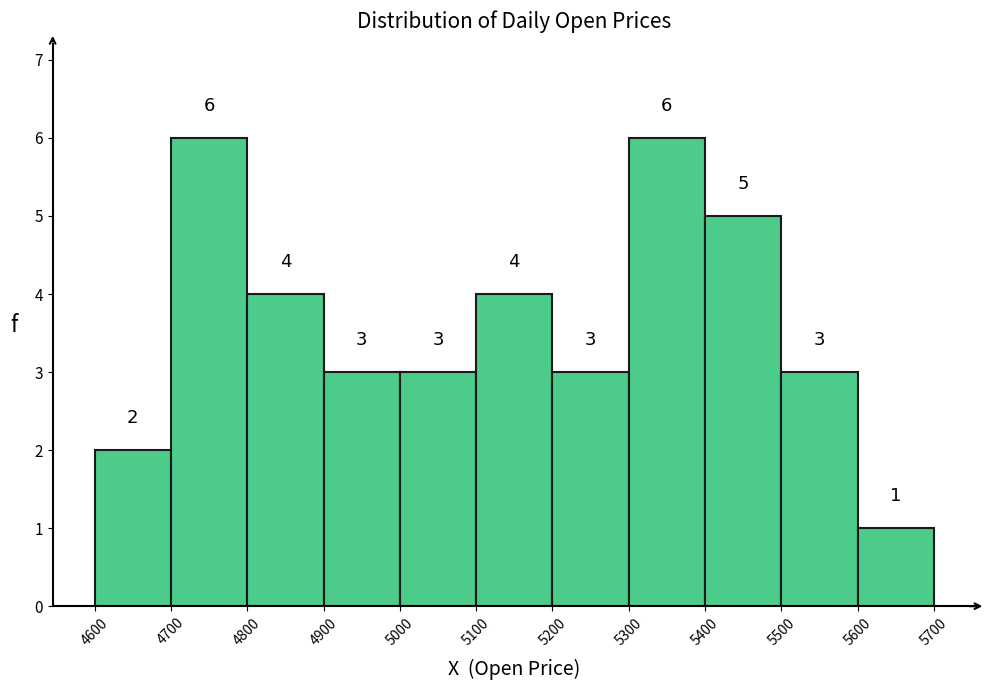

Reading left to right, list every bar in this chart as the range it spans on the x-axis followed by its height.

4600 to 4700: 2
4700 to 4800: 6
4800 to 4900: 4
4900 to 5000: 3
5000 to 5100: 3
5100 to 5200: 4
5200 to 5300: 3
5300 to 5400: 6
5400 to 5500: 5
5500 to 5600: 3
5600 to 5700: 1